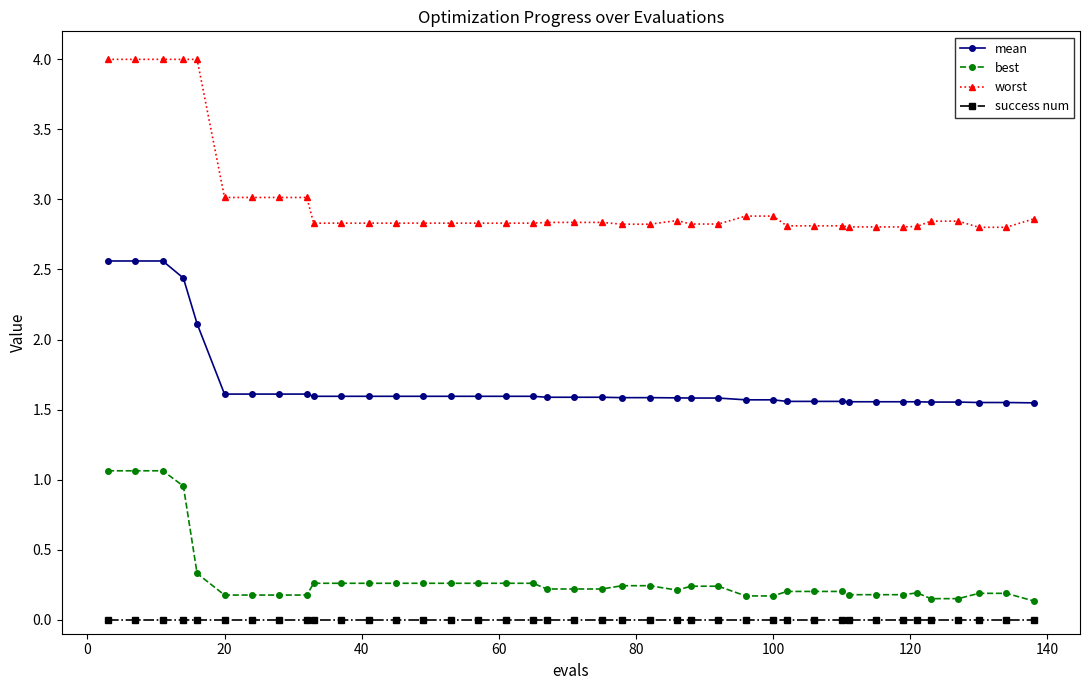

What is the difference between the maximum and second lowest values in the best series?

0.9